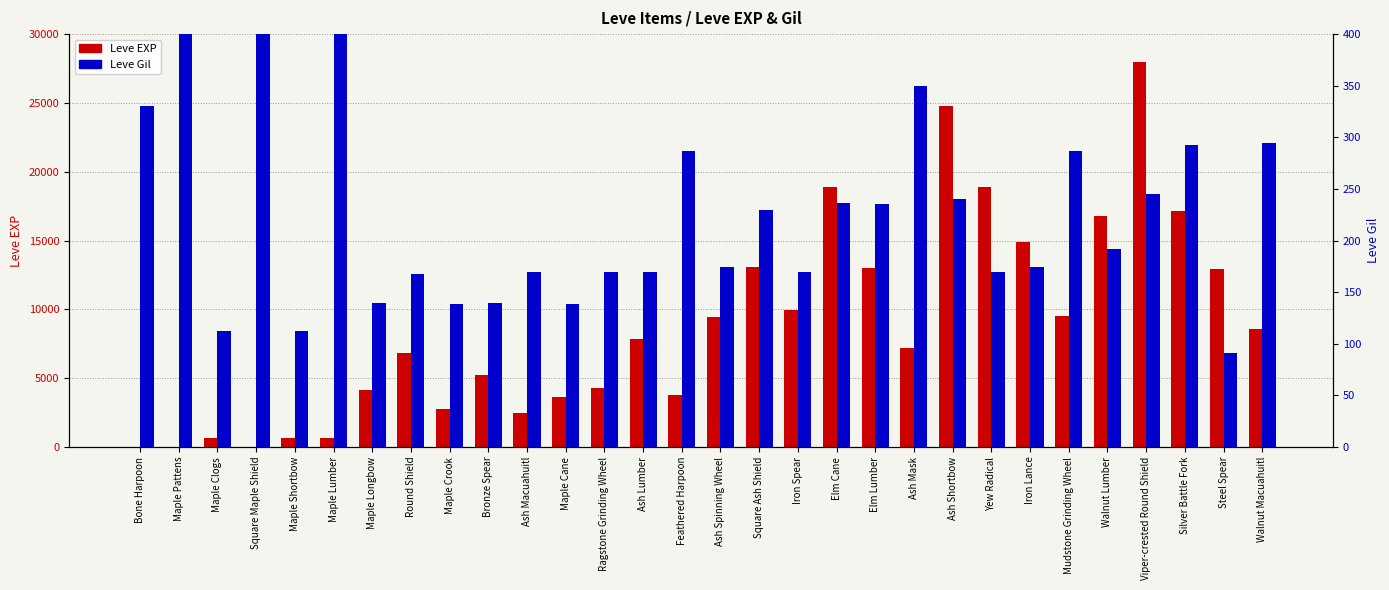

What is the difference between the maximum and second lowest values in the Leve Gil series?

578